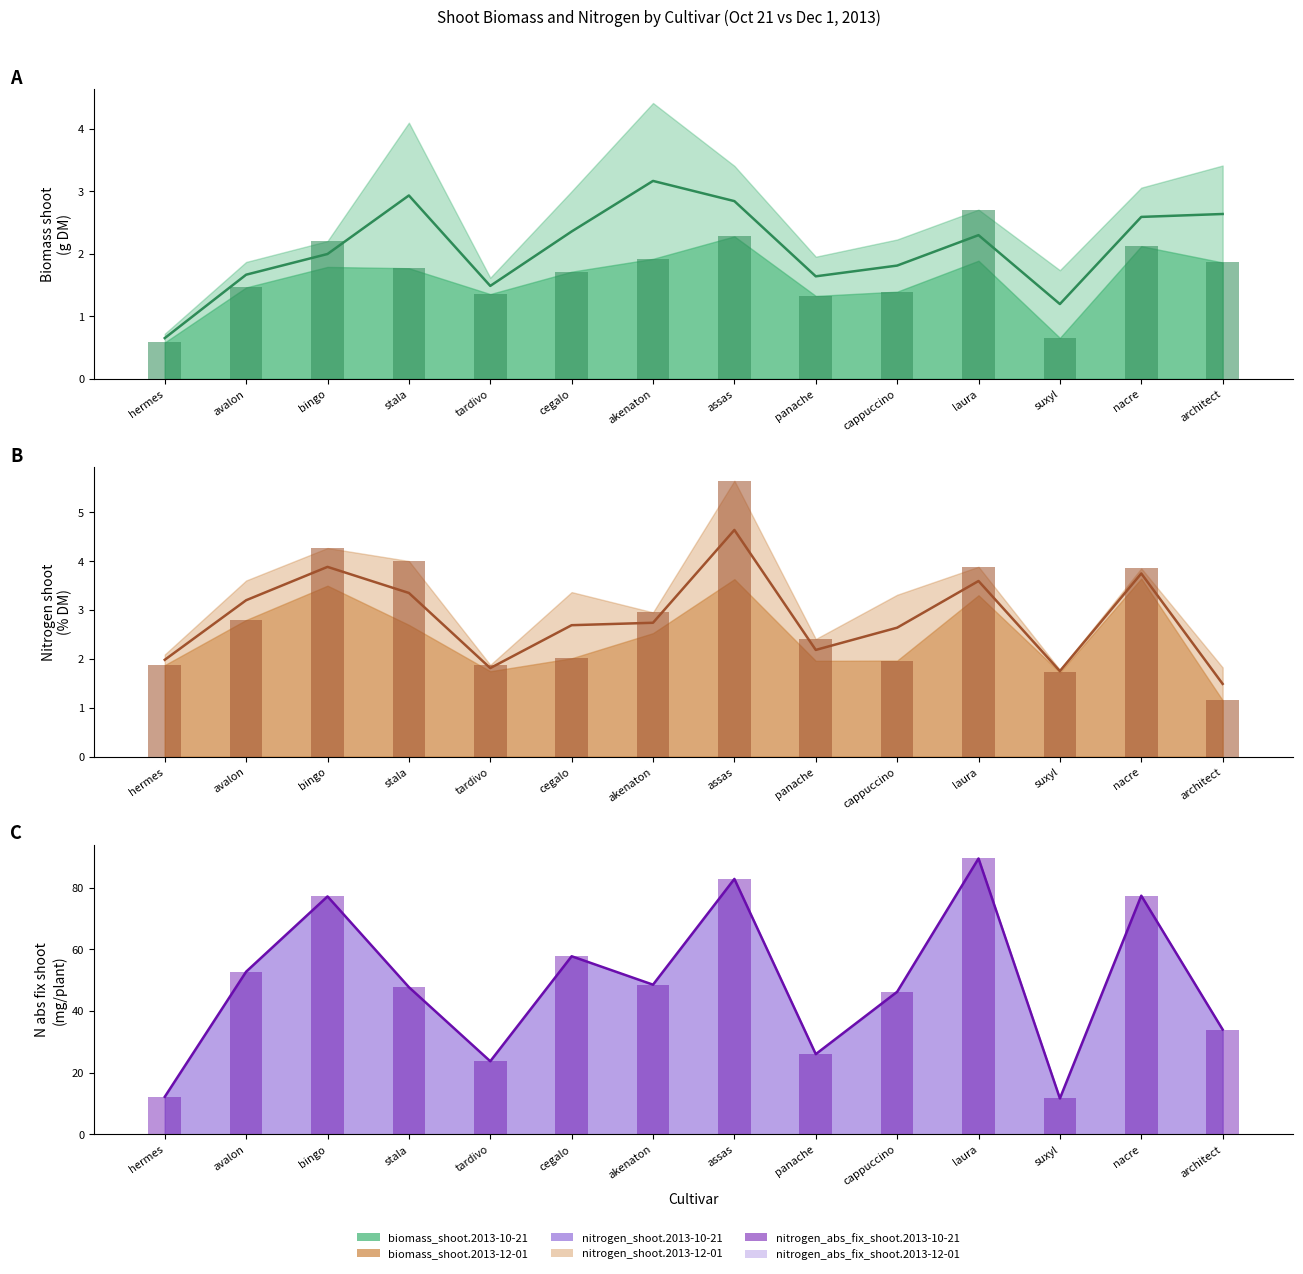

Which series has the largest total across all categories?

nitrogen_abs_fix_shoot.2013-10-21